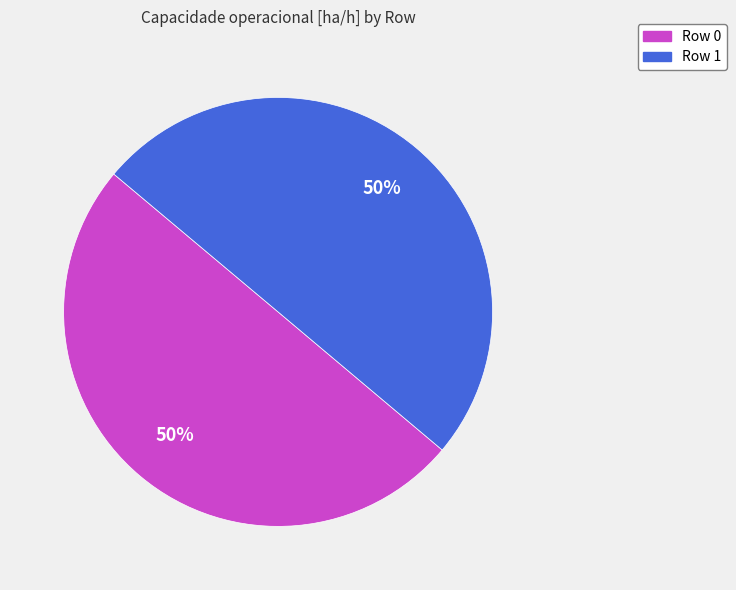

Do Row 0 and Row 1 together represent more than half of the pie?

Yes